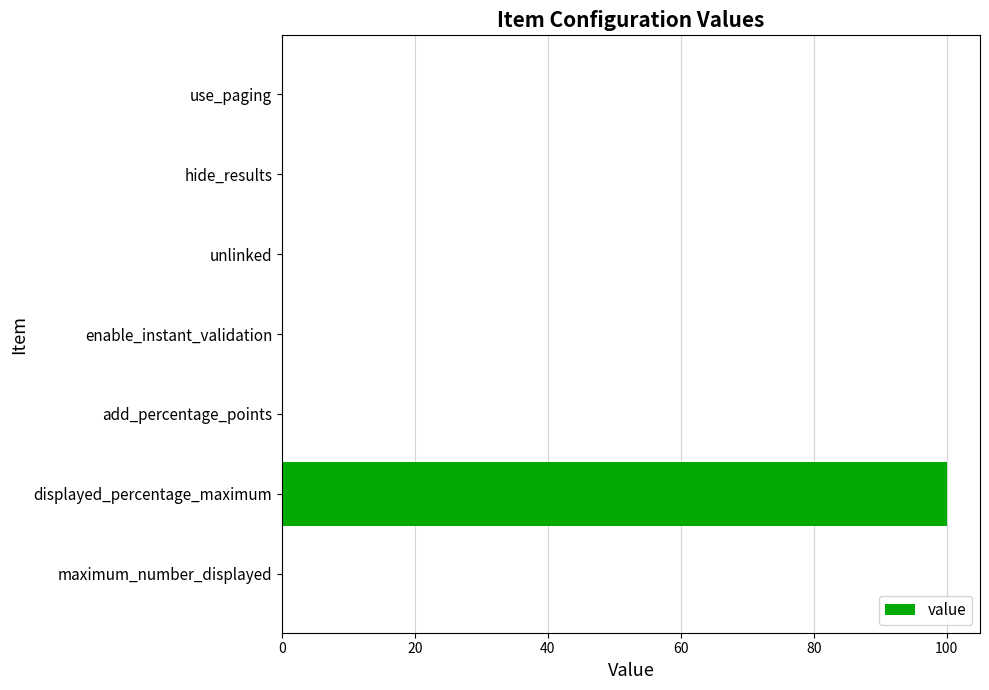

What is the maximum value shown in the chart?

100